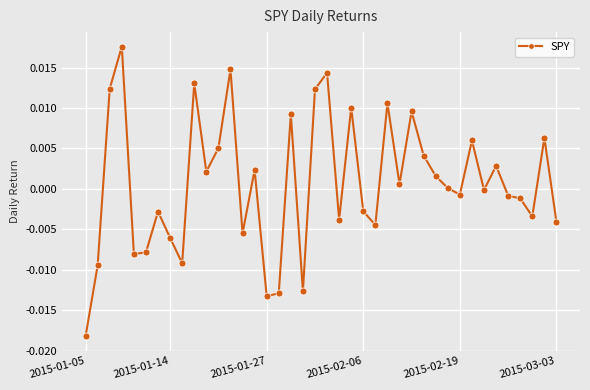

True or false: the data has more than 1 interior local peaks.

True